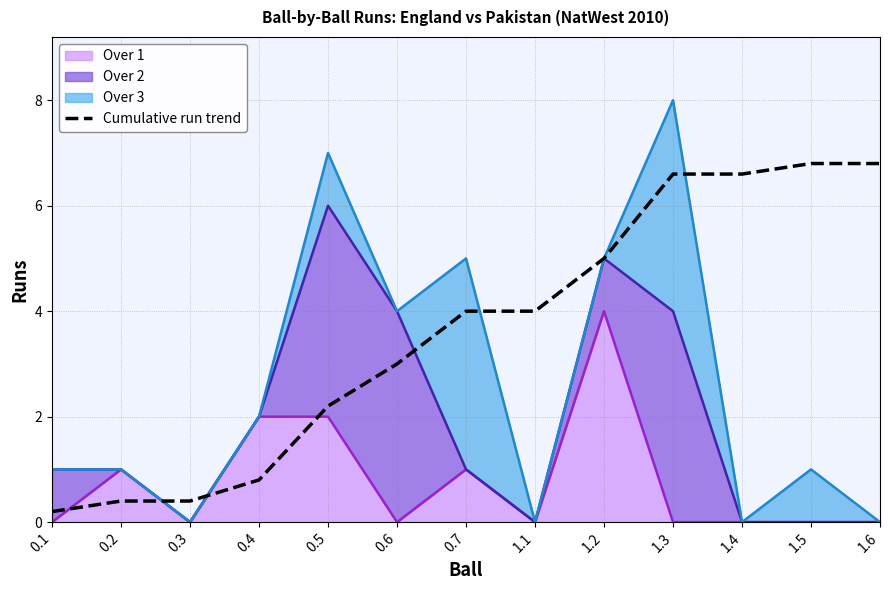

What is the label of the 9th point from the left?

1.2